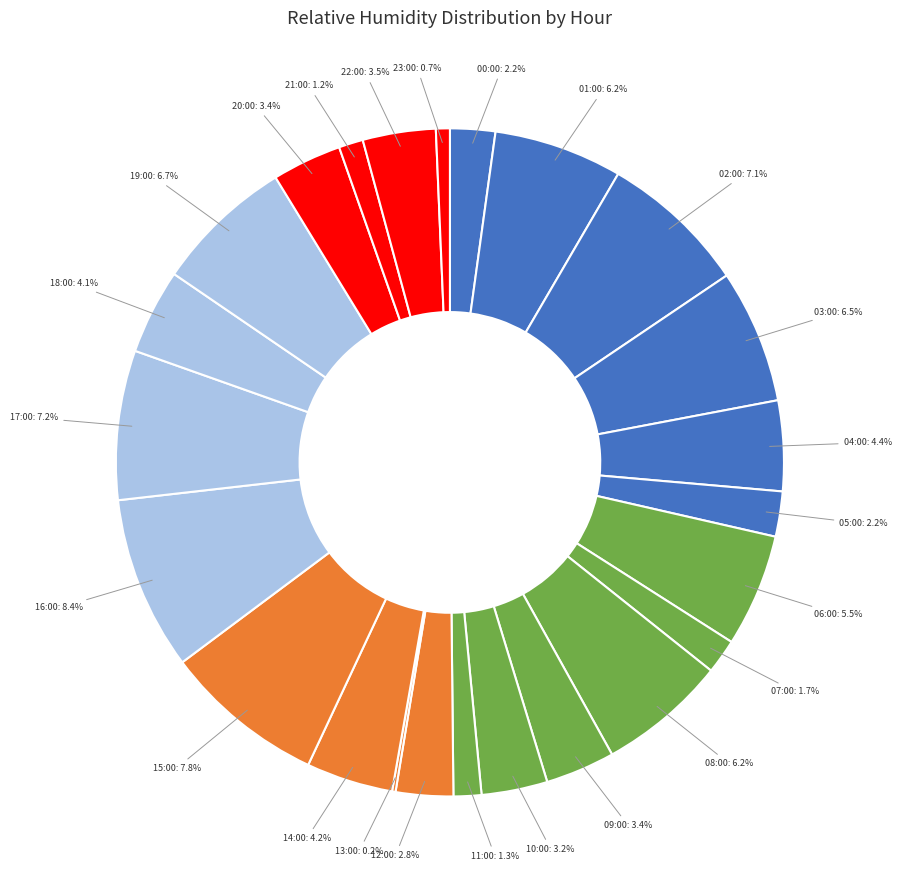

How much of the chart is everything except 16:00?

91.6%